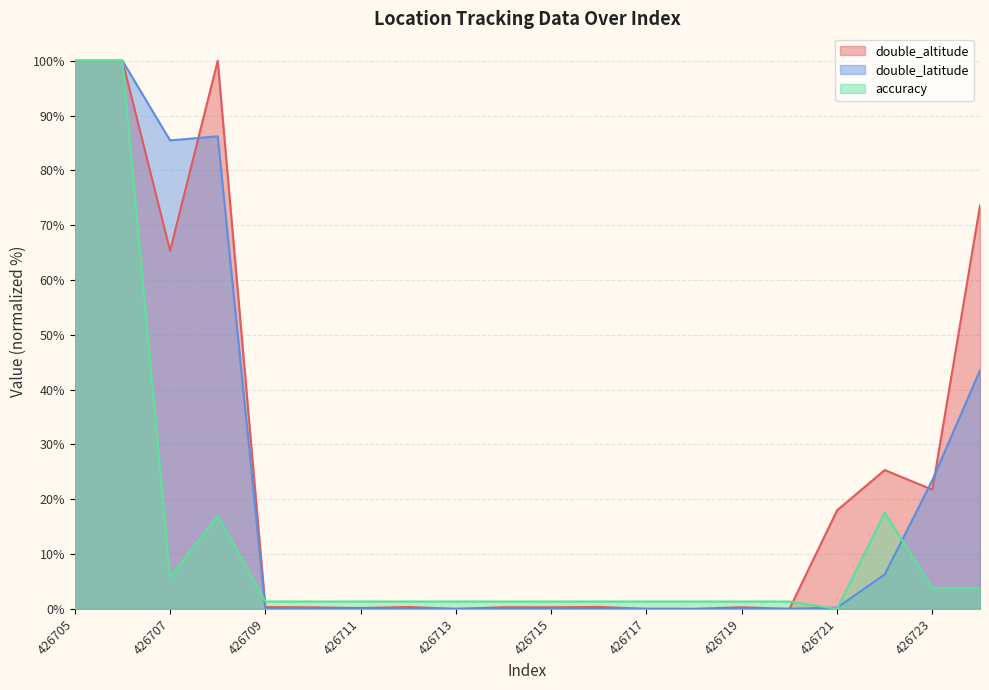

How many data points does each series have?

20